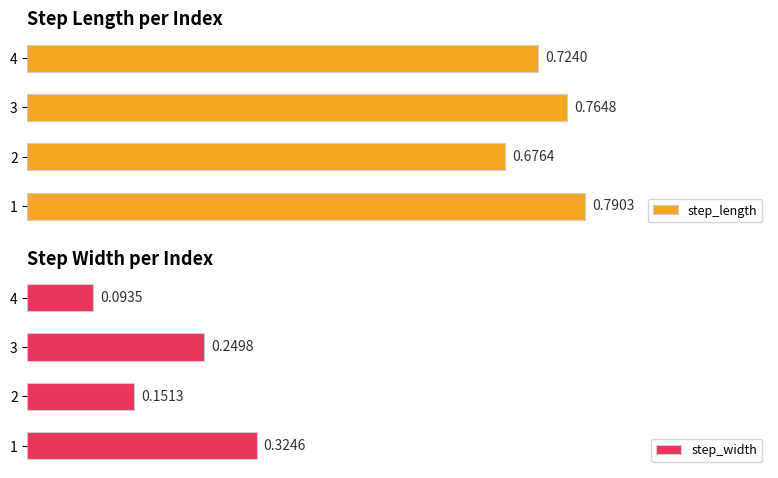

What is the sum of all step_width values?

0.8